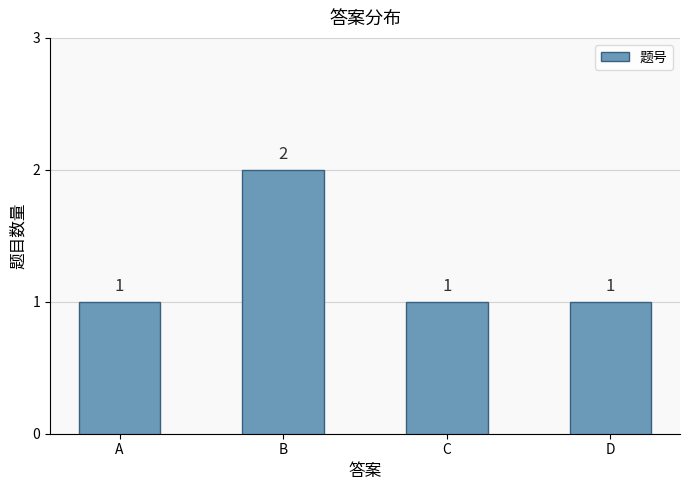

True or false: the data shows 2 at C.

False